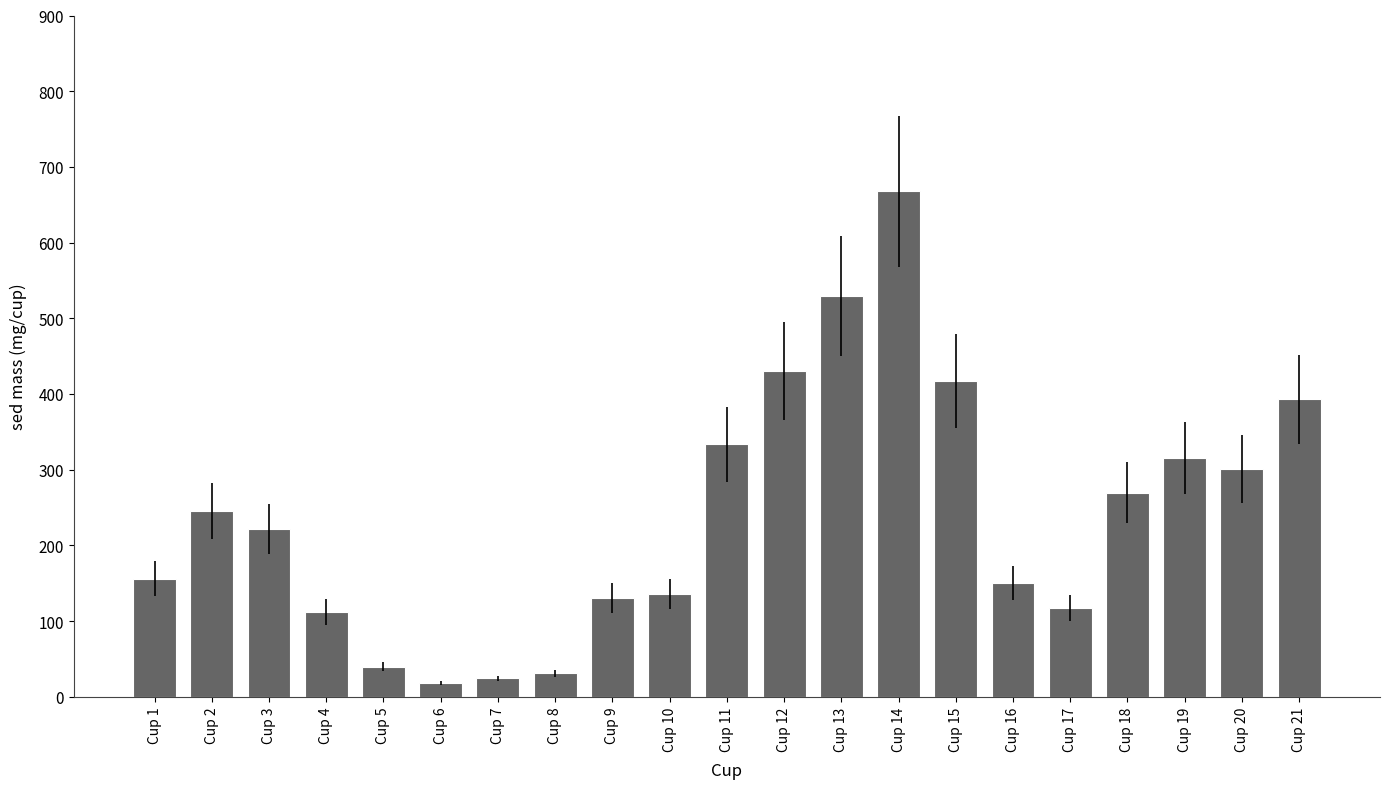

What is the value of the 4th bar from the left?

111.8